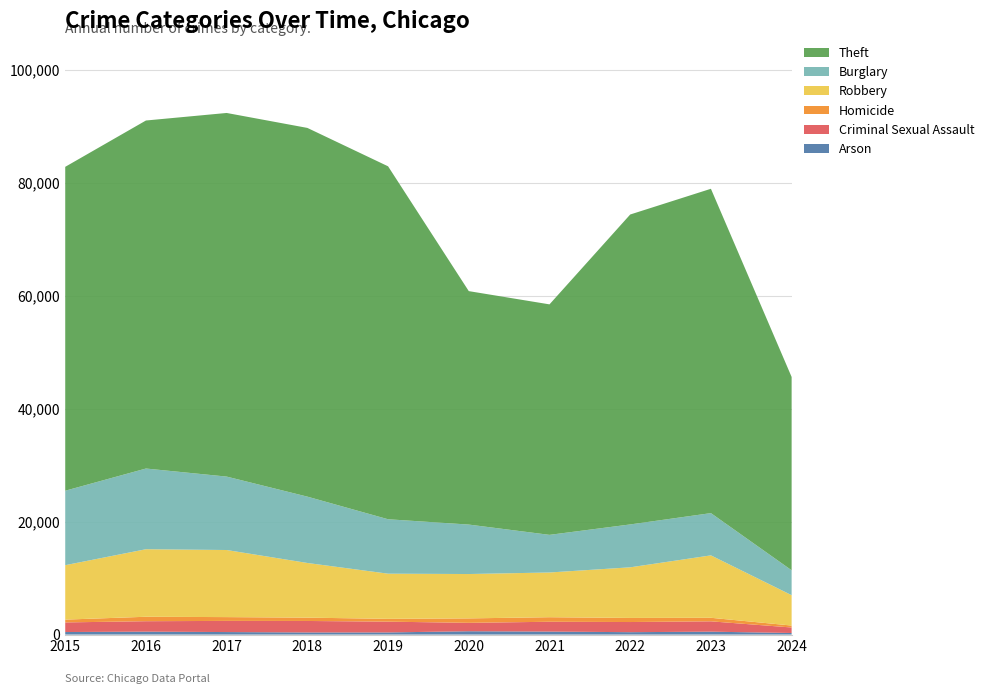

Reading left to right, what are all the values shown in this chart?

Arson: 448	515	444	373	376	588	529	422	512	277
Criminal Sexual Assault: 1703	1850	1975	2034	1910	1488	1739	1798	1831	976
Homicide: 496	786	672	588	499	787	804	724	626	343
Robbery: 9638	11960	11880	9681	7995	7855	7920	8963	11054	5377
Burglary: 13184	14289	13001	11747	9638	8758	6662	7593	7482	4410
Theft: 57351	61623	64386	65289	62495	41336	40813	54879	57429	34231